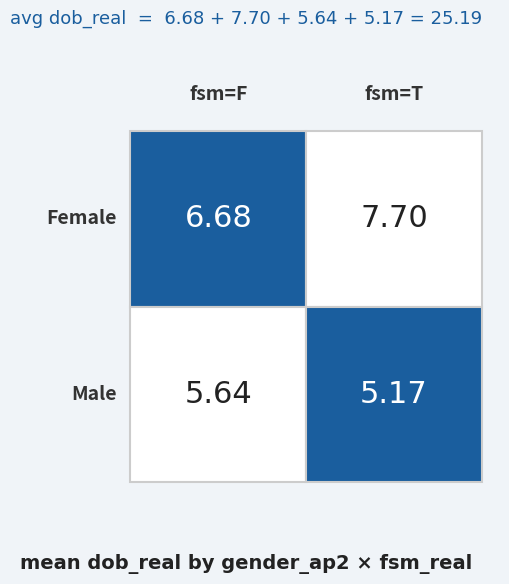

At which category is the sum across all series the highest?

T